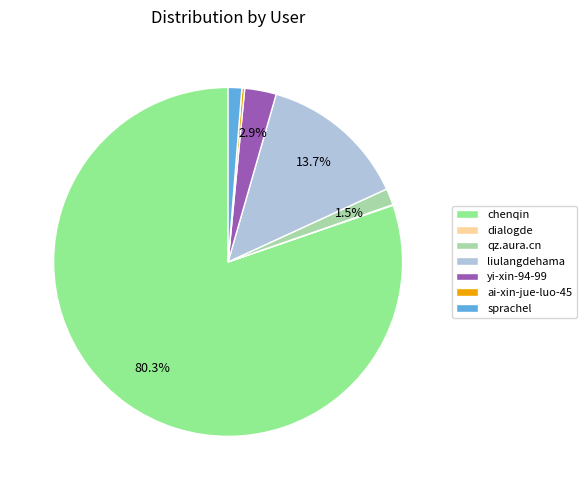

Is there any slice that represents more than half of the pie?

Yes